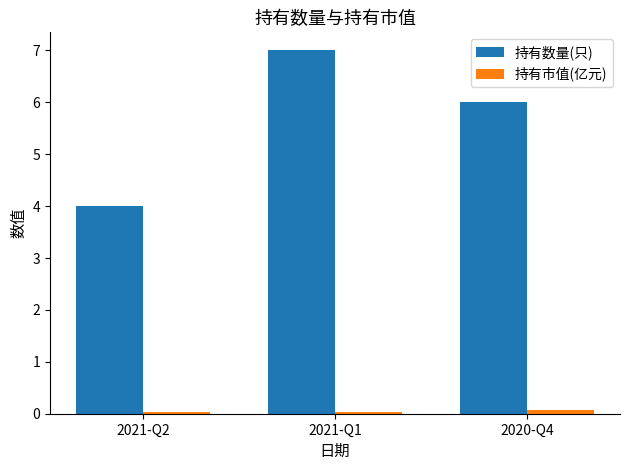

Rank the series by their maximum value, from highest to lowest.

持有数量(只), 持有市值(亿元)